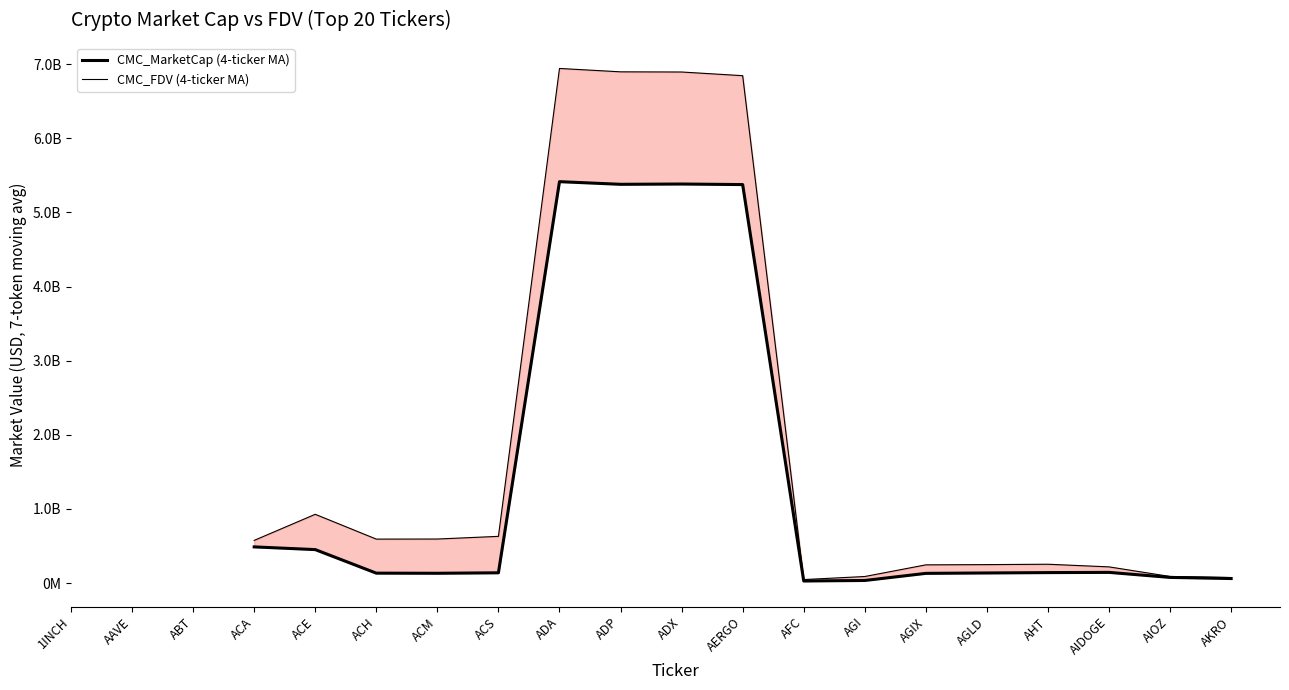

True or false: CMC_FDV (4-ticker MA) has more than 0 points higher than both neighbors.

True